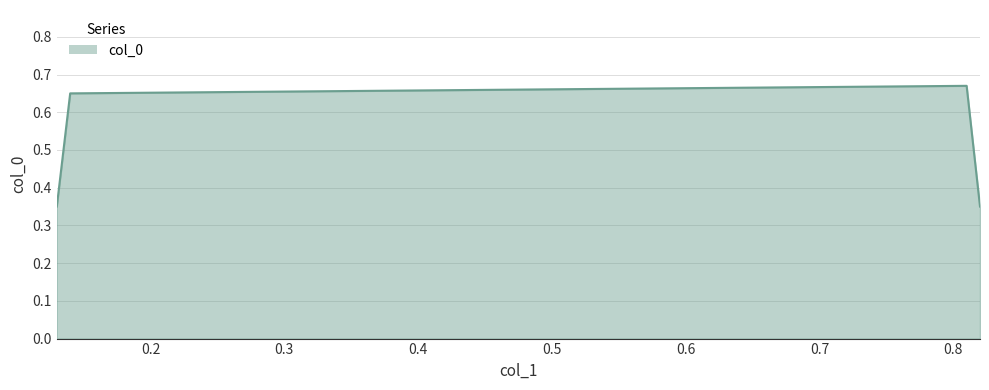

Count the values in the range 0 to 1.

4